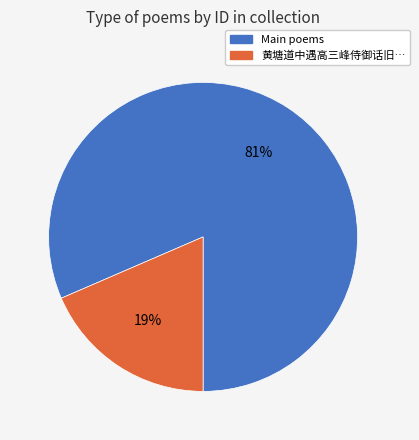

How many segments does this pie chart have?

2